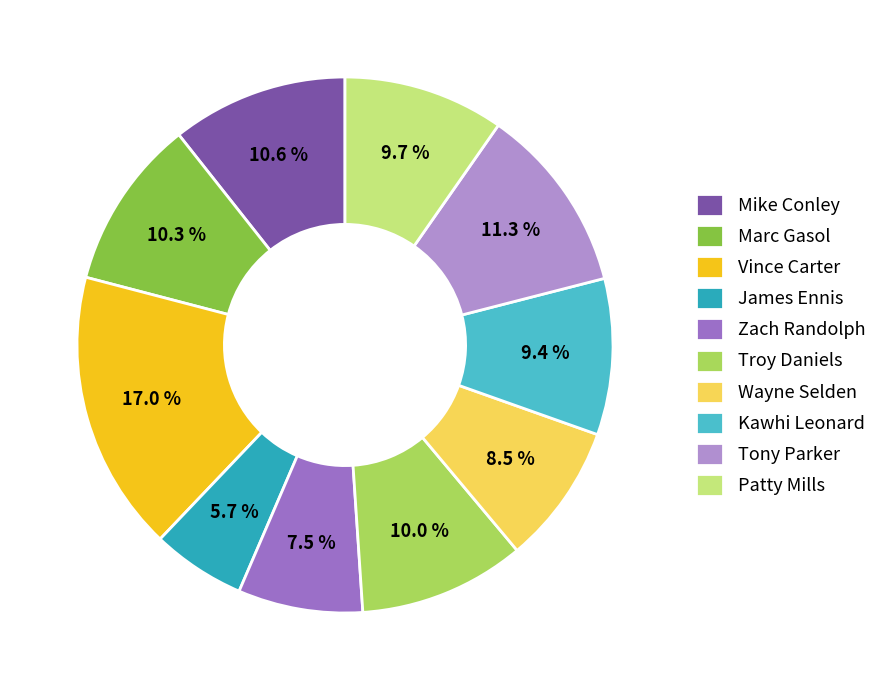

Is there any slice that represents more than half of the pie?

No